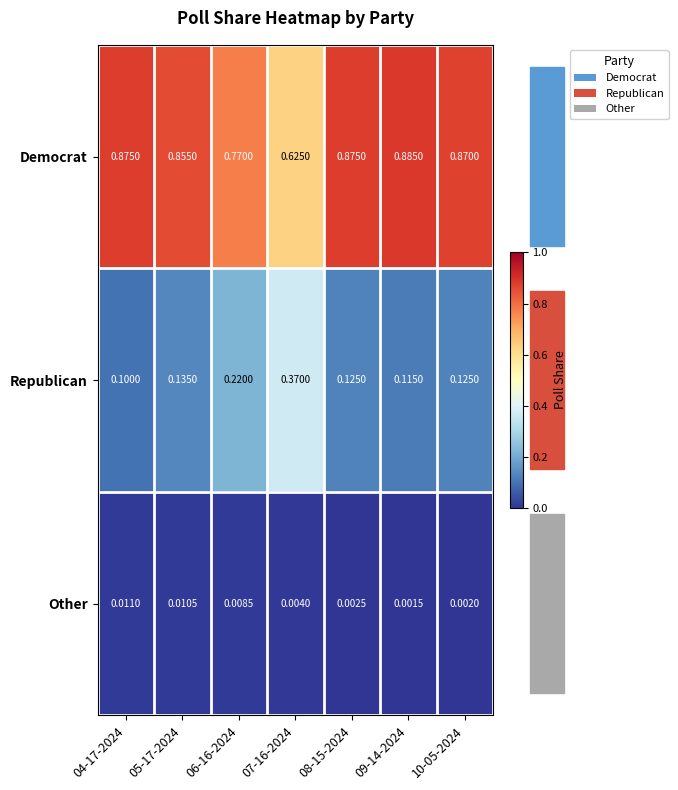

List the series in order of their peak value, highest first.

Democrat, Republican, Other